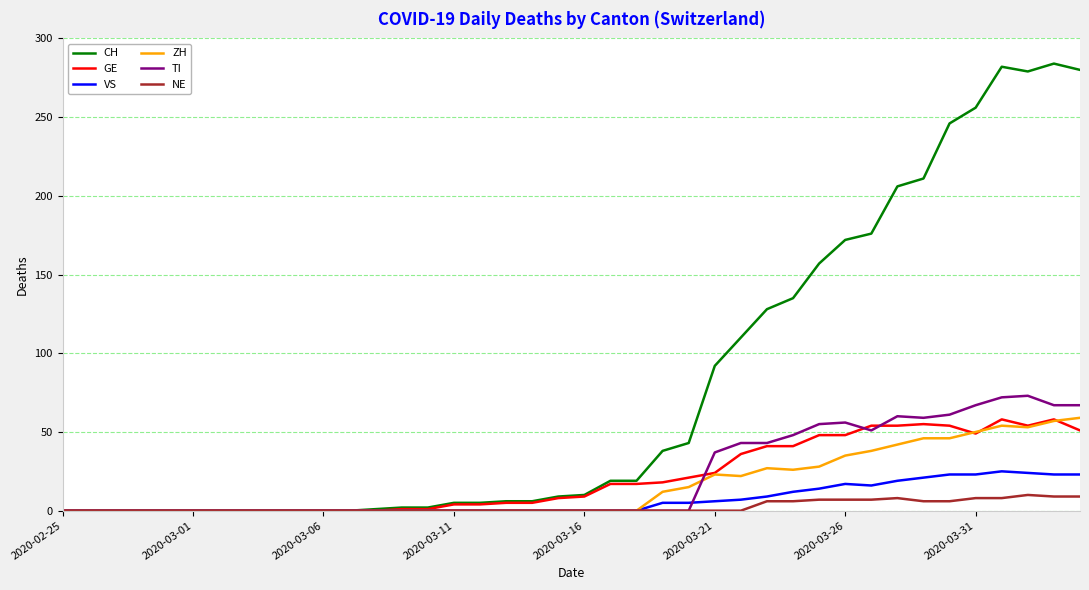

What is the maximum value for CH?

284